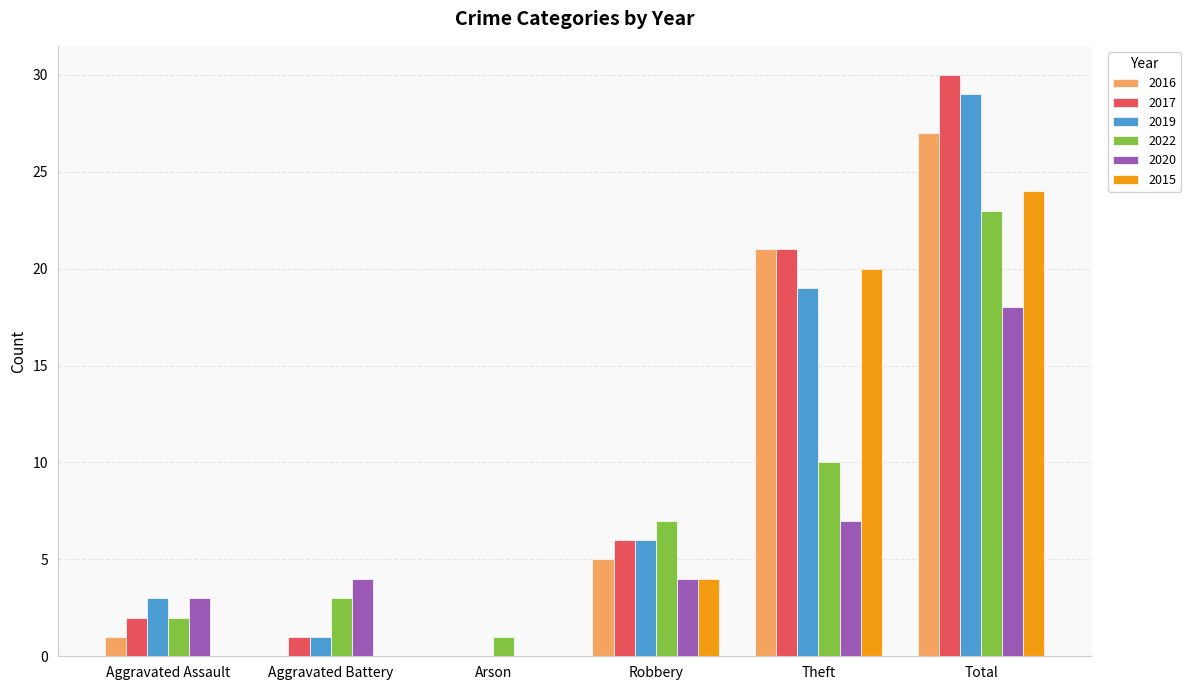

True or false: 2020 has a value of 5 at Aggravated Assault.

False